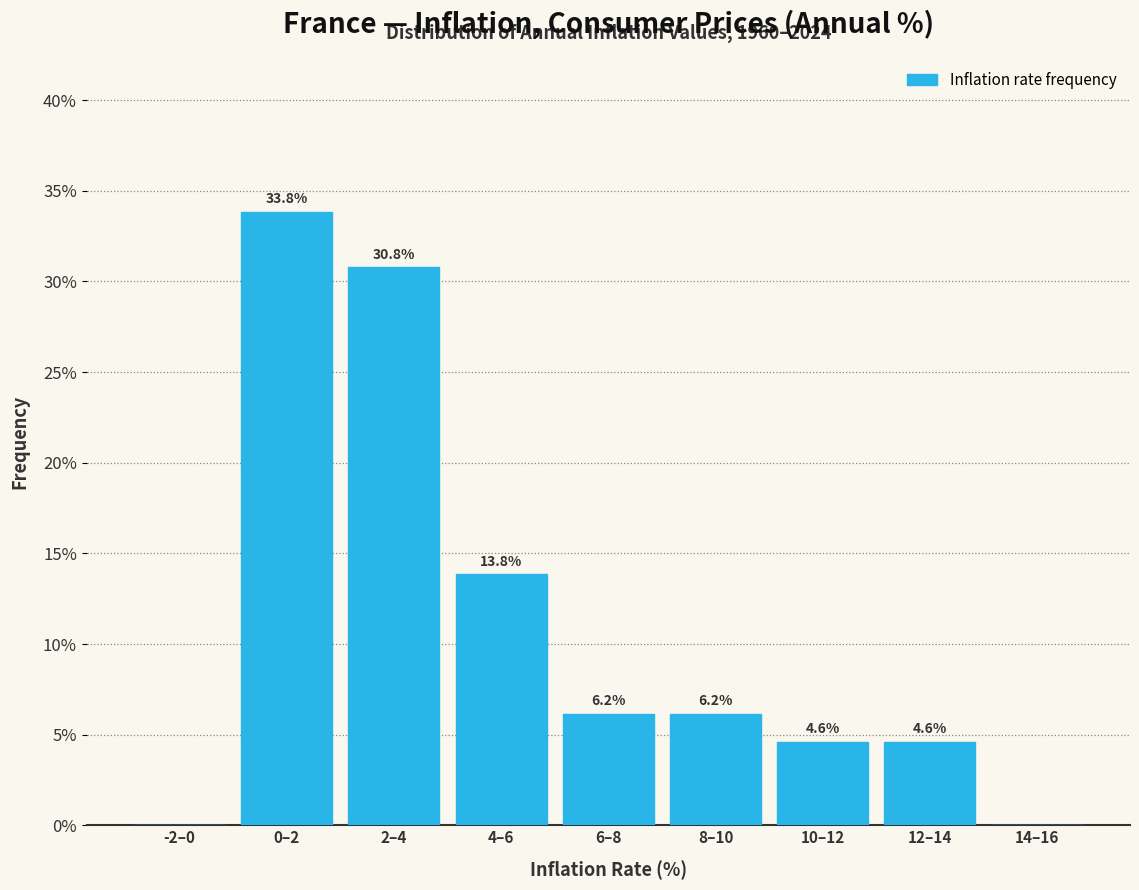

Reading right to left, what are all the values shown in this chart?

14–16=0.0	12–14=4.6	10–12=4.6	8–10=6.2	6–8=6.2	4–6=13.8	2–4=30.8	0–2=33.8	-2–0=0.0